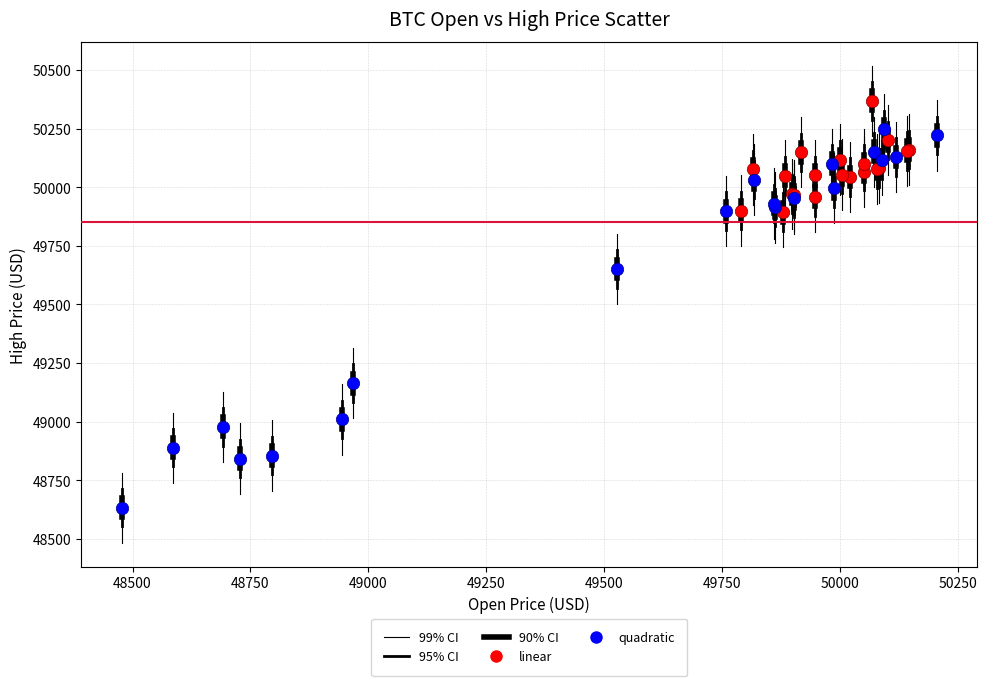

Which series reaches the maximum Y coordinate?

linear